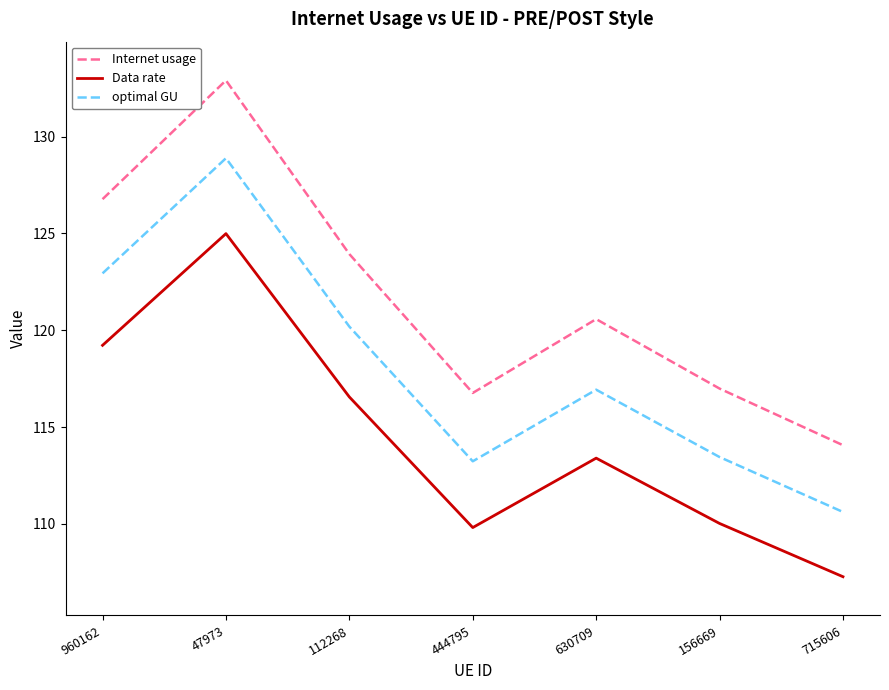

What is the difference between the optimal GU values at 630709 and 156669?

3.5